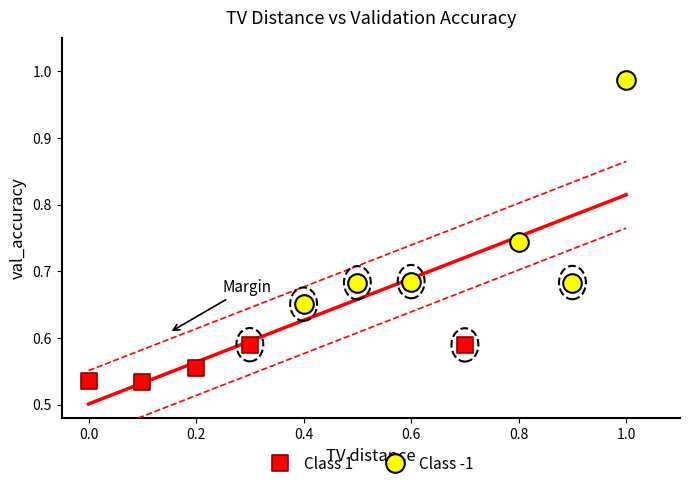

Which series reaches the minimum Y coordinate?

Class 1